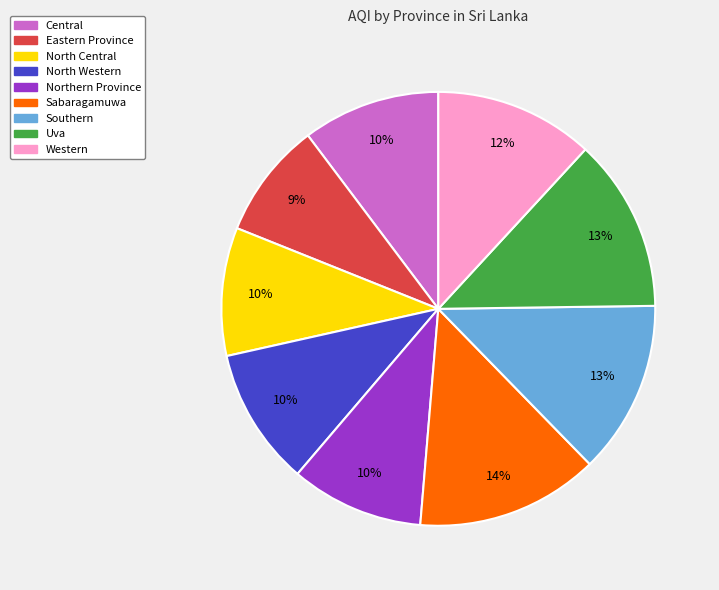

Which has a higher value, Northern Province or Eastern Province?

Northern Province